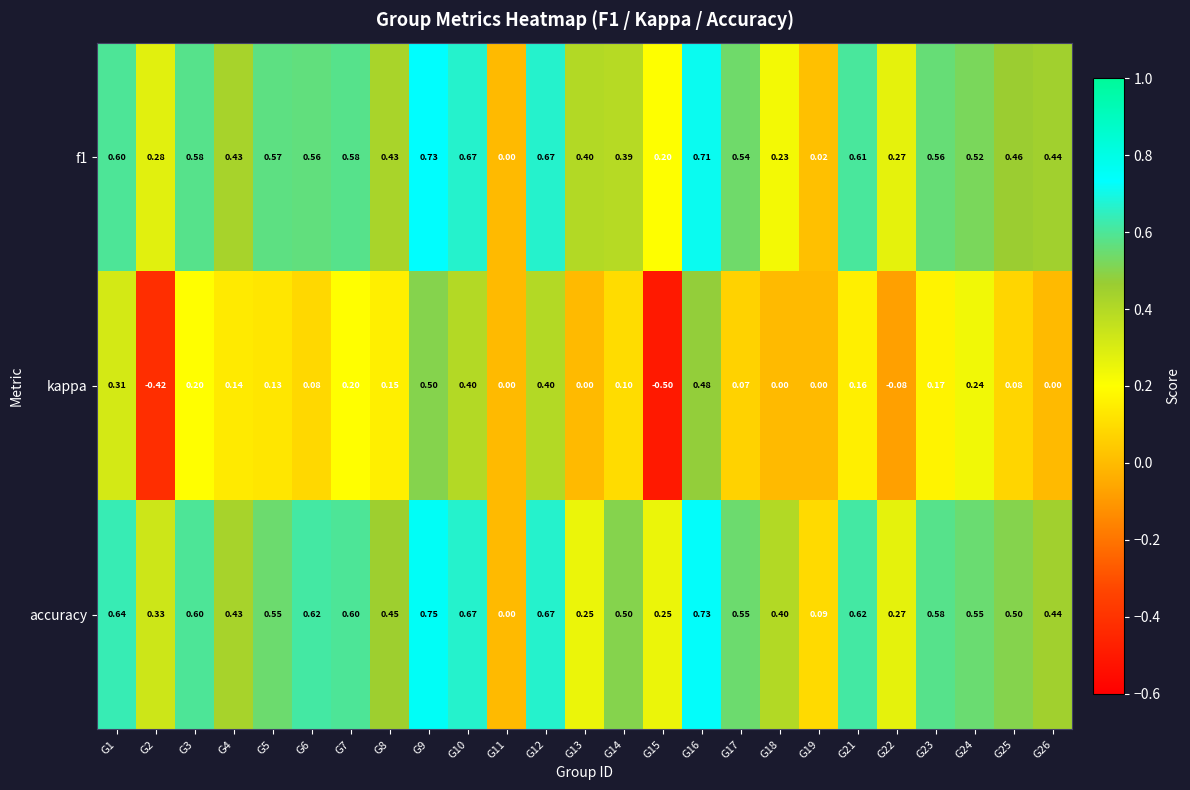

Which series changed the most between G12 and G16?

kappa